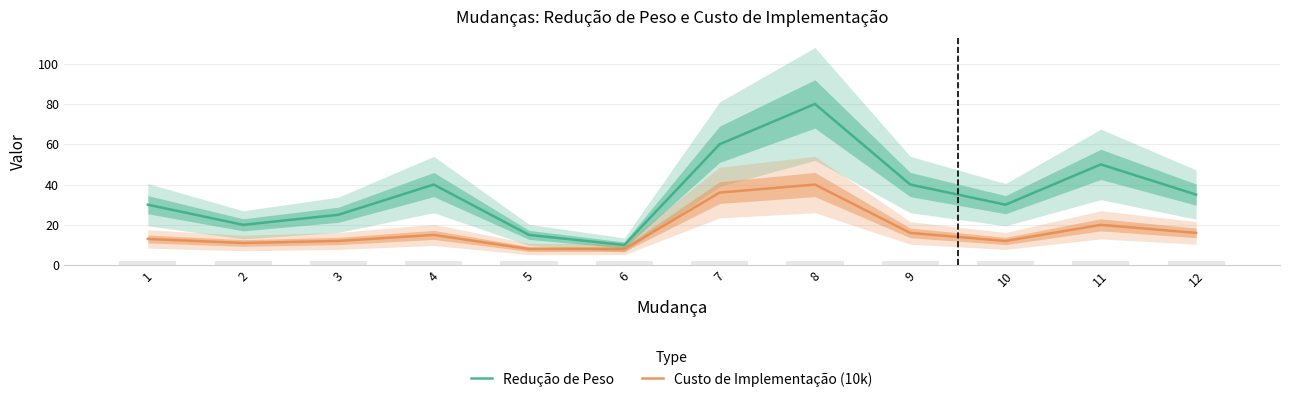

What is the difference between the maximum and minimum values in the Redução de Peso series?

70